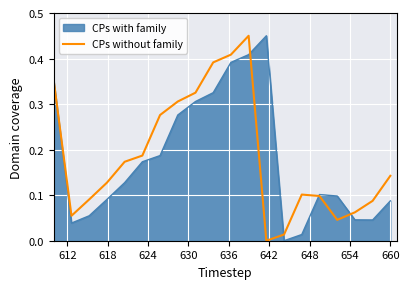

How many lines are shown in the chart?

2